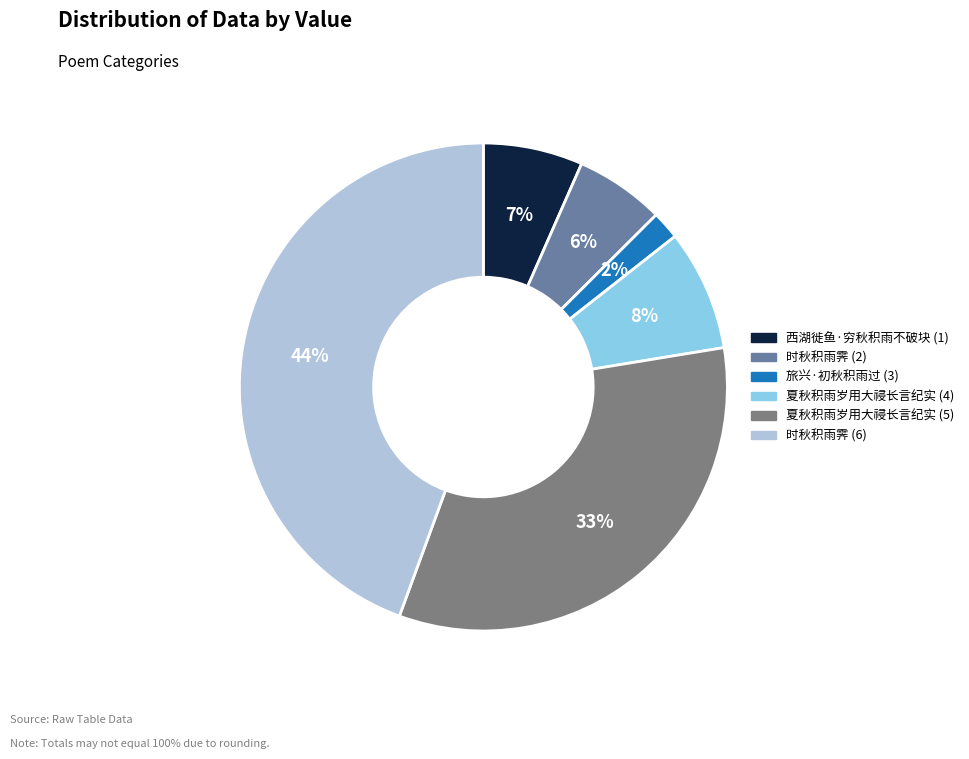

Which category has the biggest portion of the pie?

时秋积雨霁 (6)